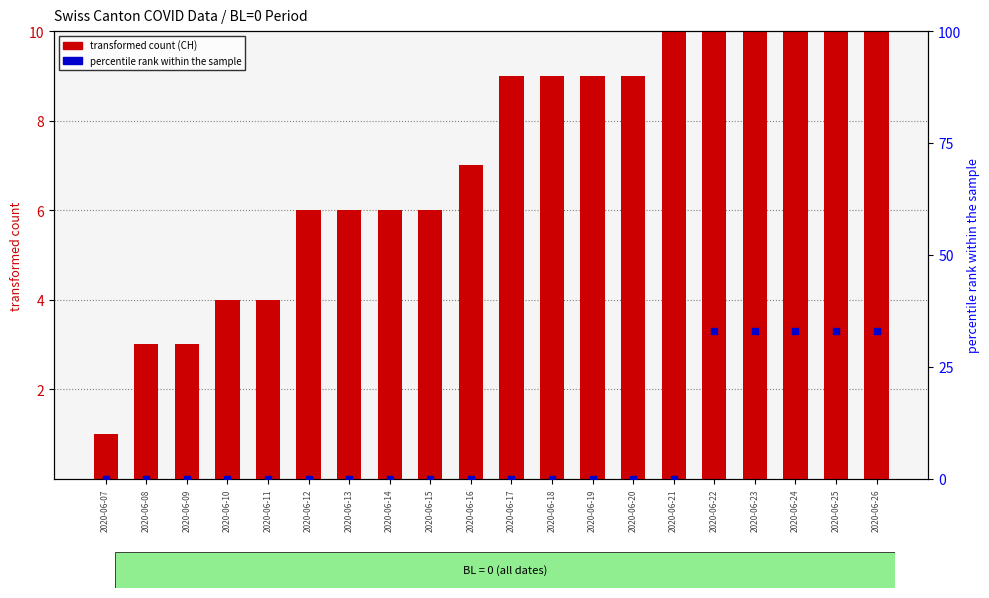

At how many categories does at least one series exceed 30?

5